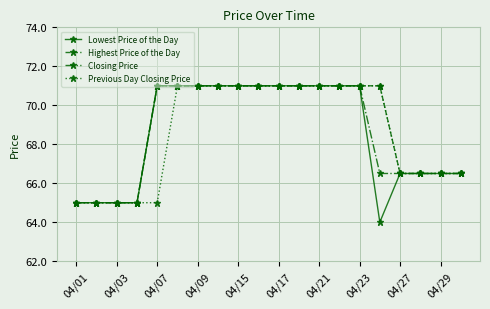

What is the minimum value for Previous Day Closing Price?

65.0